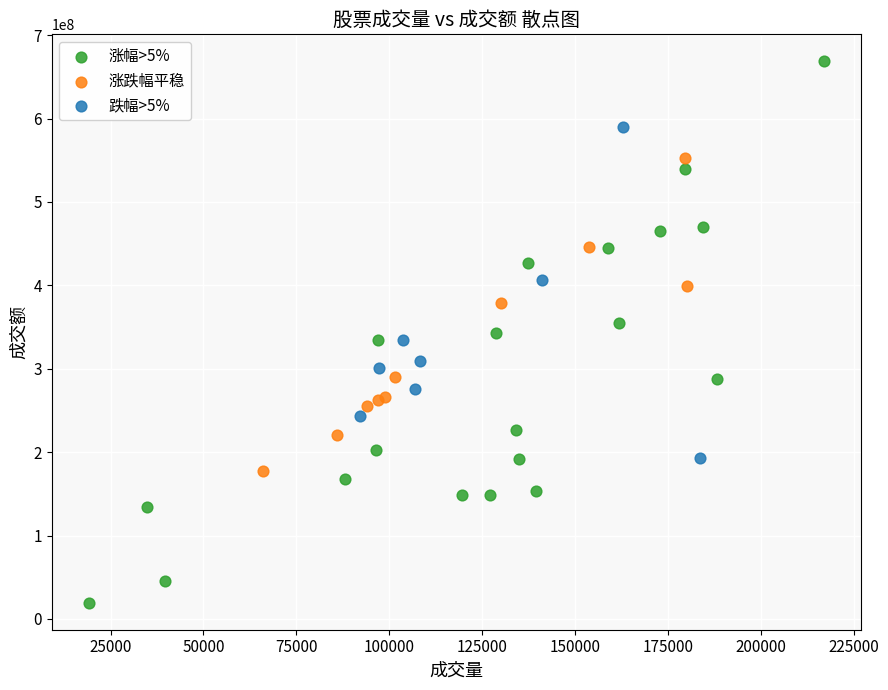

Which series reaches the minimum Y coordinate?

涨幅>5%